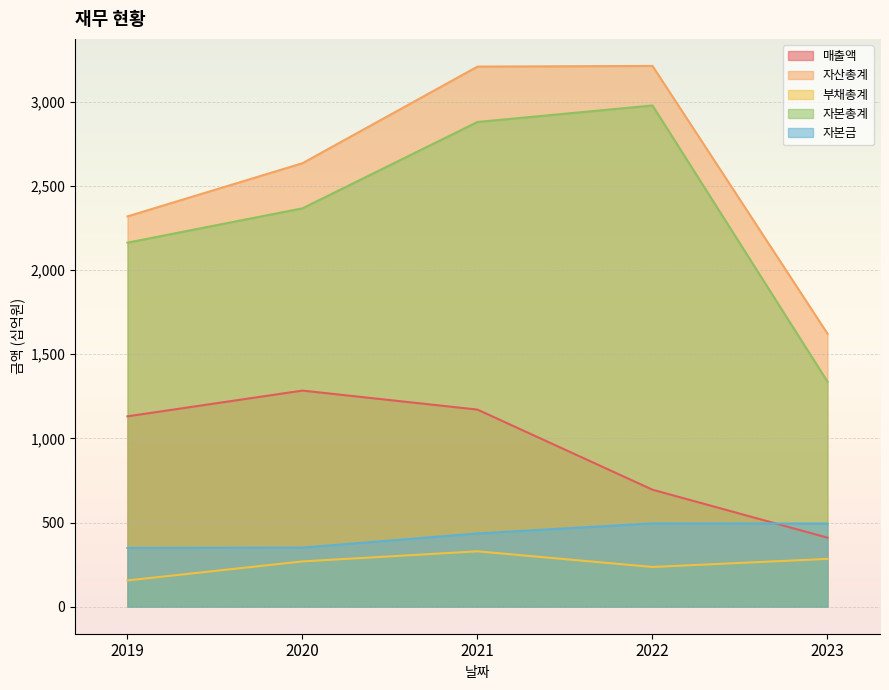

Rank the series at 2019 from lowest to highest value.

부채총계, 자본금, 매출액, 자본총계, 자산총계